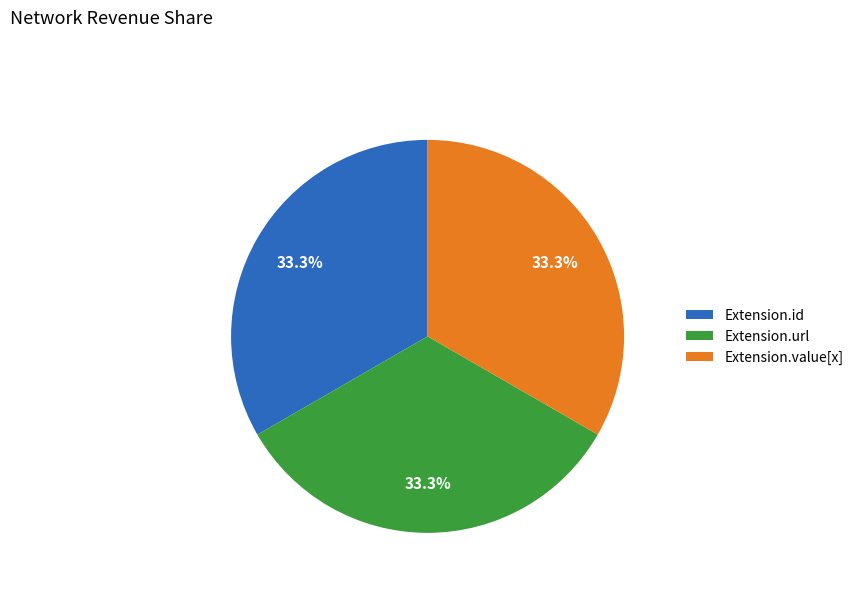

To the nearest percent, what is the difference between the largest and smallest slice percentages?

0%